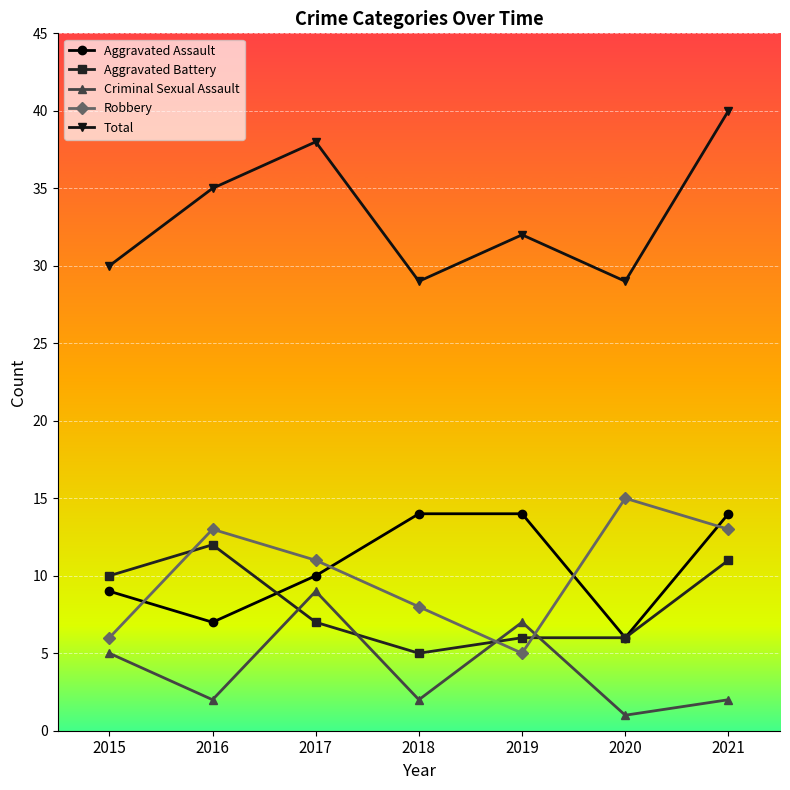

Reading left to right, what are all the values shown in this chart?

Aggravated Assault: 2015=9	2016=7	2017=10	2018=14	2019=14	2020=6	2021=14
Aggravated Battery: 2015=10	2016=12	2017=7	2018=5	2019=6	2020=6	2021=11
Criminal Sexual Assault: 2015=5	2016=2	2017=9	2018=2	2019=7	2020=1	2021=2
Robbery: 2015=6	2016=13	2017=11	2018=8	2019=5	2020=15	2021=13
Total: 2015=30	2016=35	2017=38	2018=29	2019=32	2020=29	2021=40